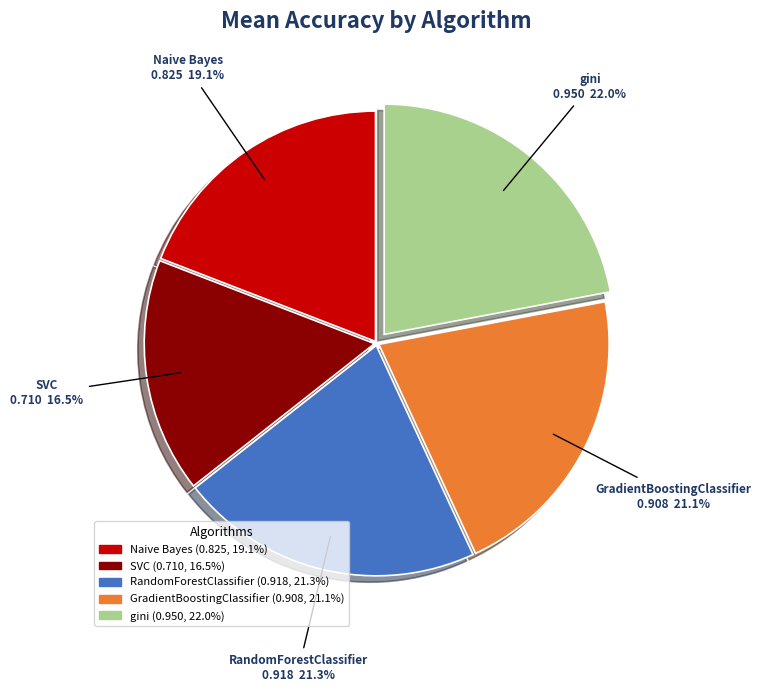

To the nearest percent, what is the difference between the largest and smallest slice percentages?

6%